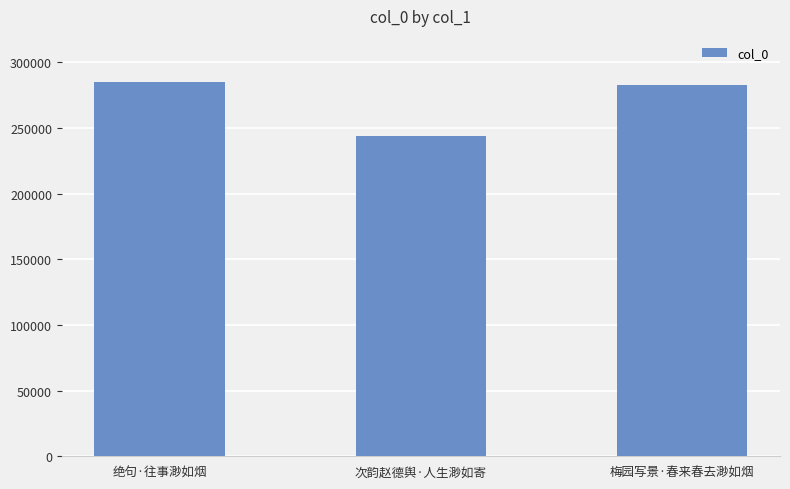

What is the value of the 2nd bar from the left?

243471